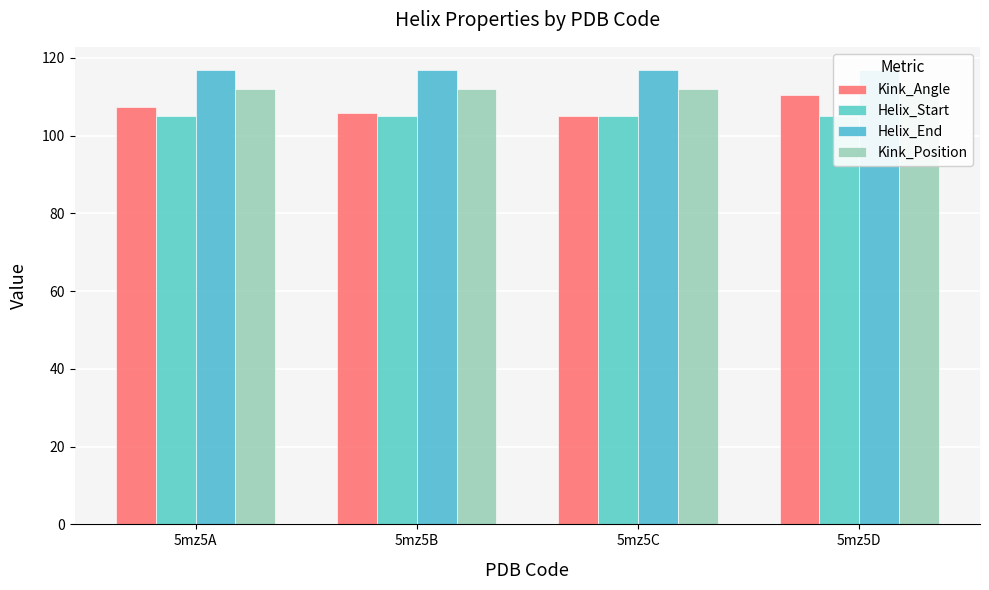

Does the chart contain stacked bars?

No